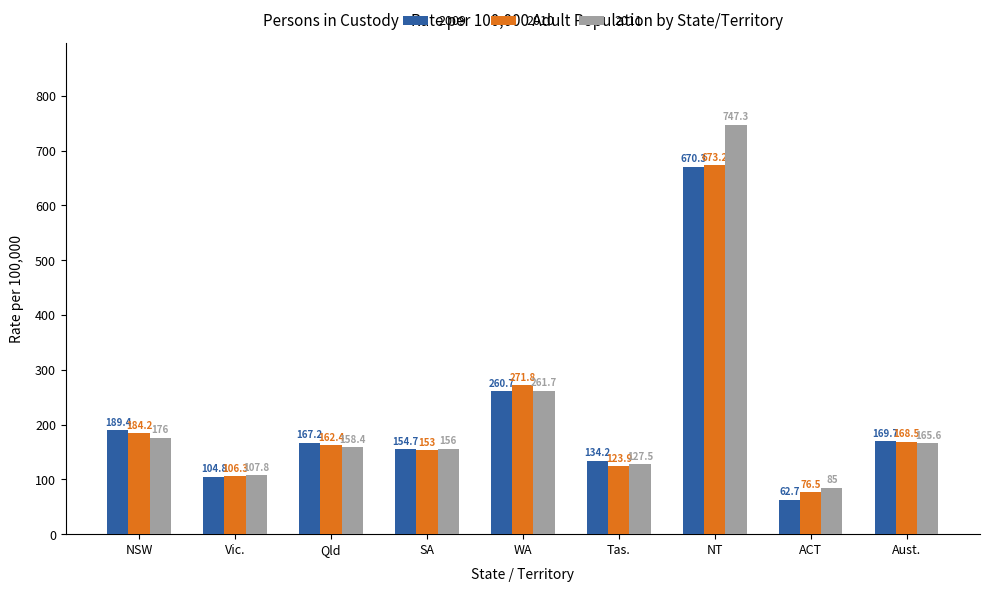

What is the average value of the 2009 series?

212.6